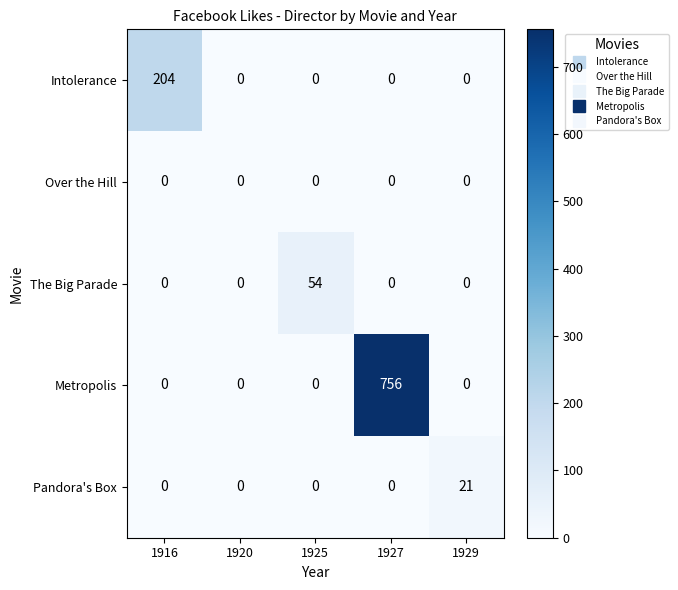

What is the maximum value shown in the chart?

756